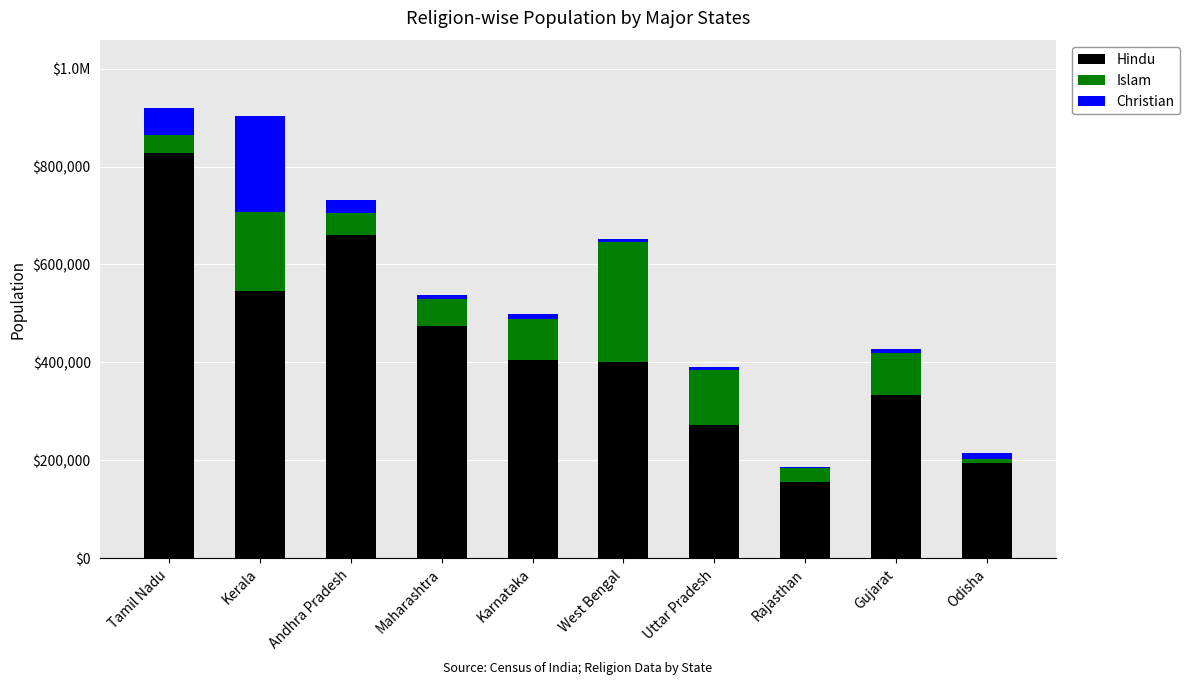

Does the chart contain stacked bars?

Yes